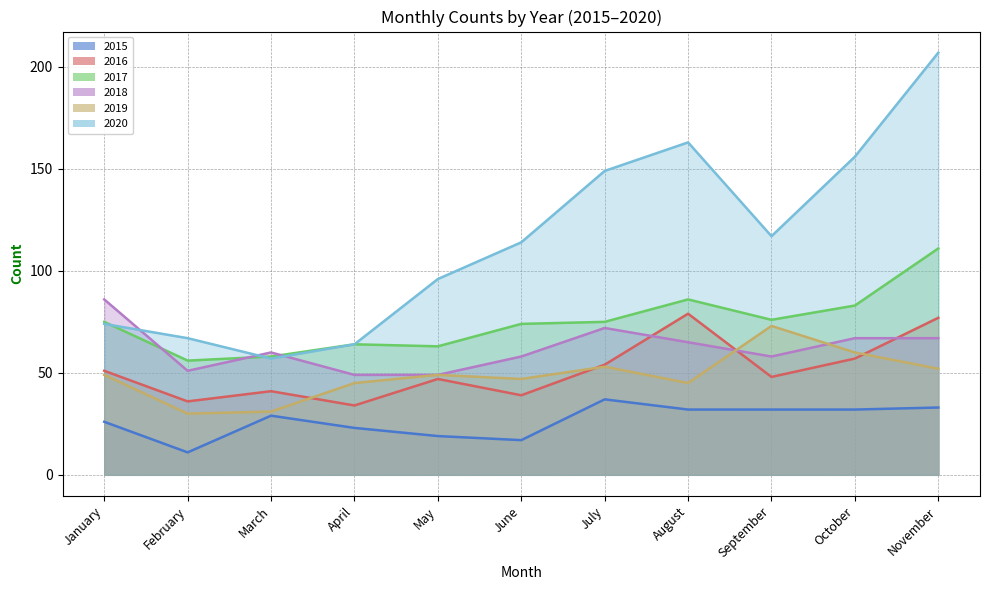

What is the value of the 2020 point at the 1st from the left?

74